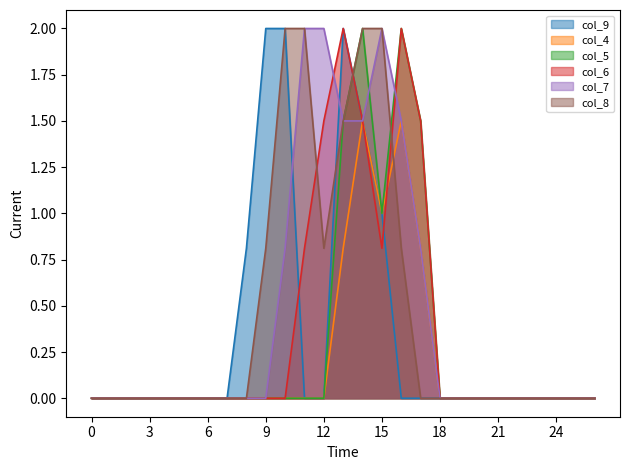

How many categories are shown in the chart?

27